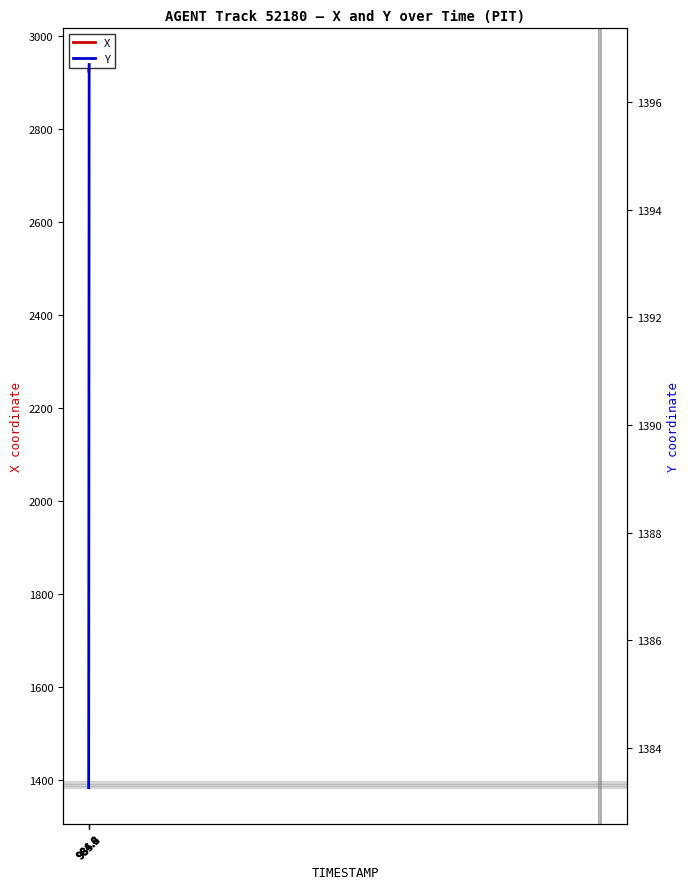

Does the chart display data point markers on the line(s)?

No